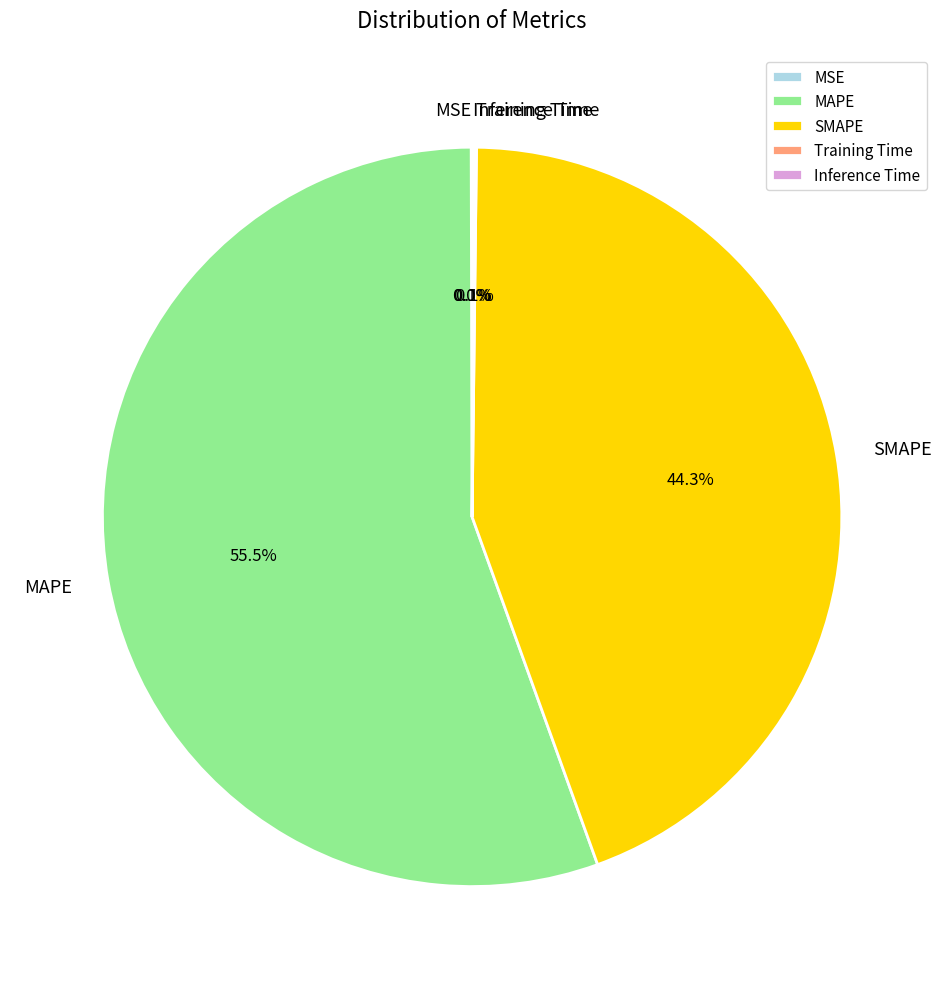

Approximately how many times larger is the value at MAPE compared to SMAPE?

1.3